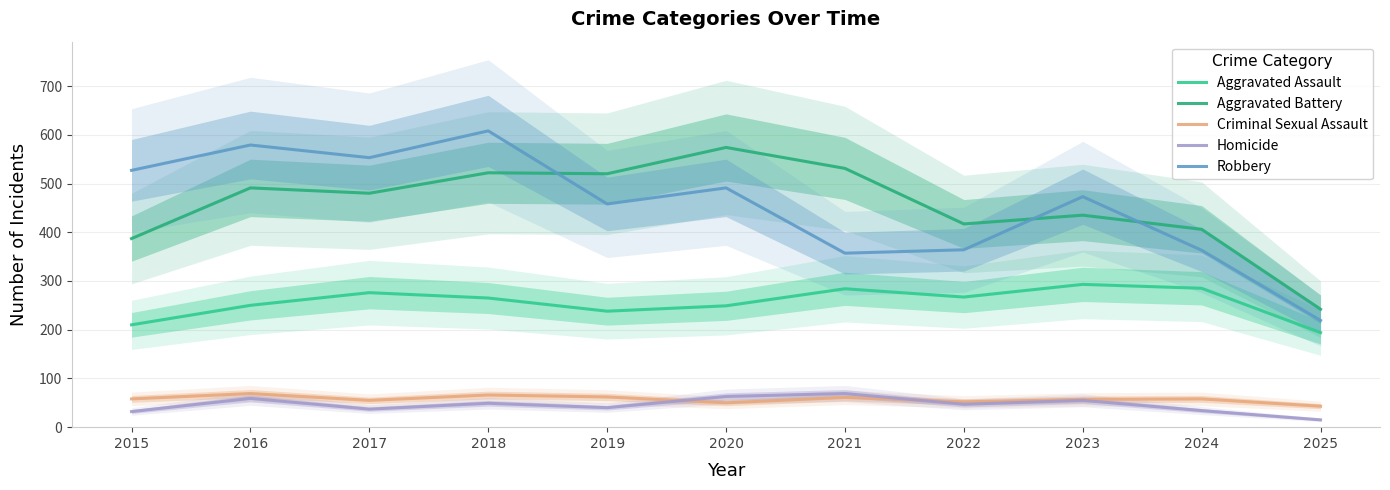

In Criminal Sexual Assault, how many points are higher than both neighbors (excluding endpoints)?

4